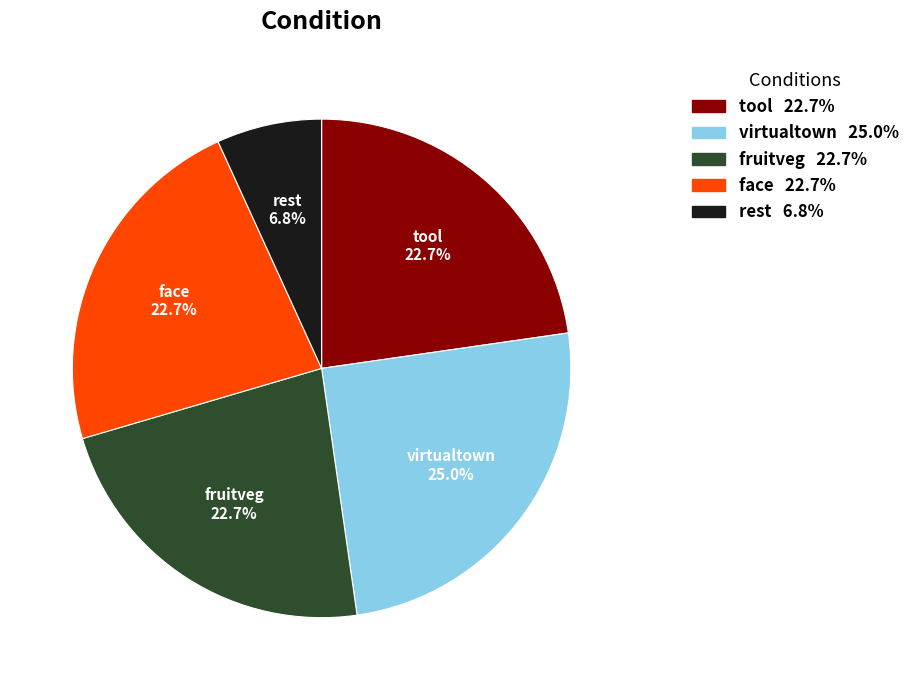

What is the ratio of the value at virtualtown to the value at tool?

1.1